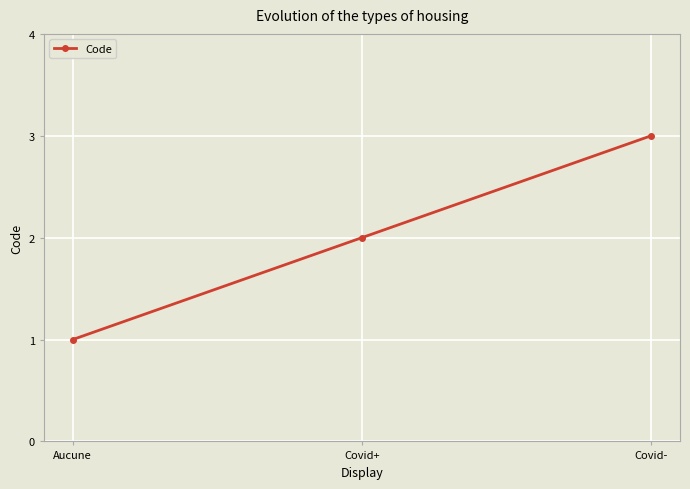

What is the change in value from Covid+ to Covid-?

+1